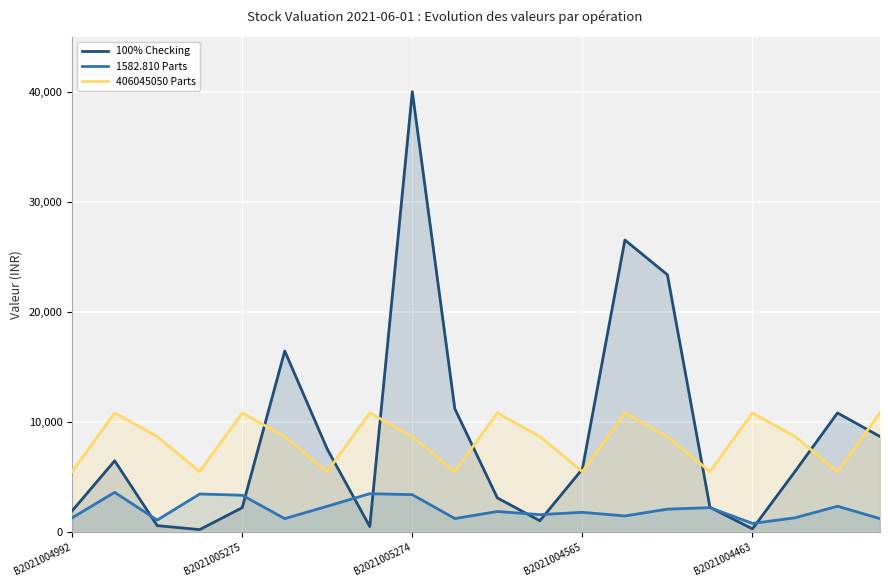

True or false: 1582.810 Parts and 406045050 Parts cross at least once.

False